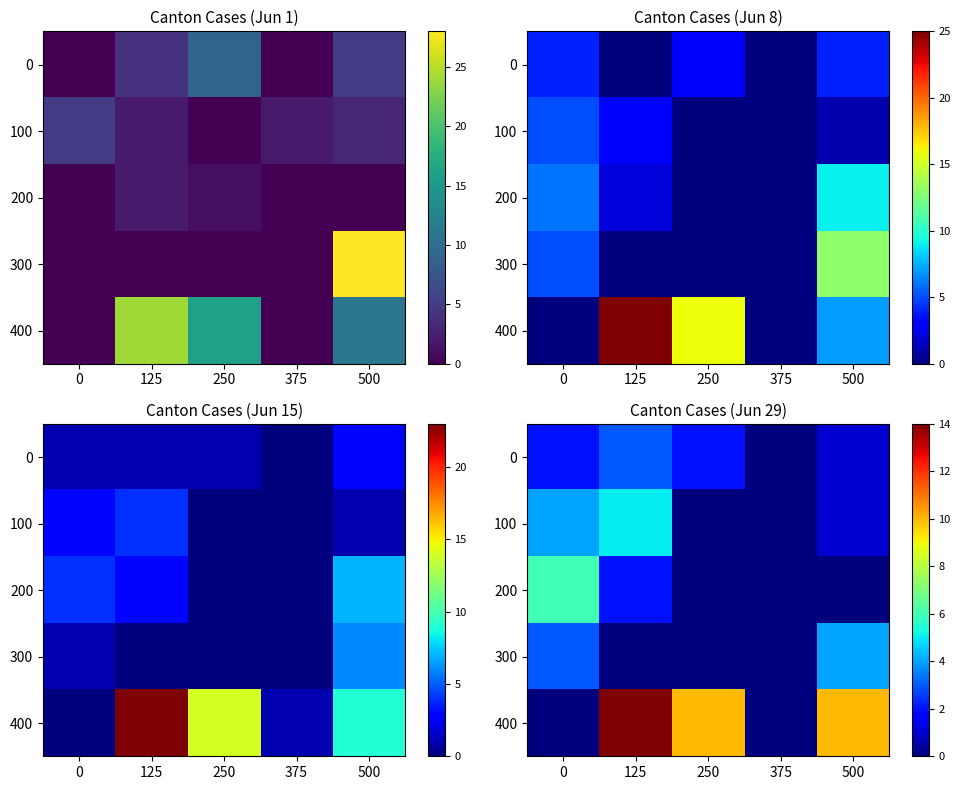

Which series has the largest total across all categories?

400